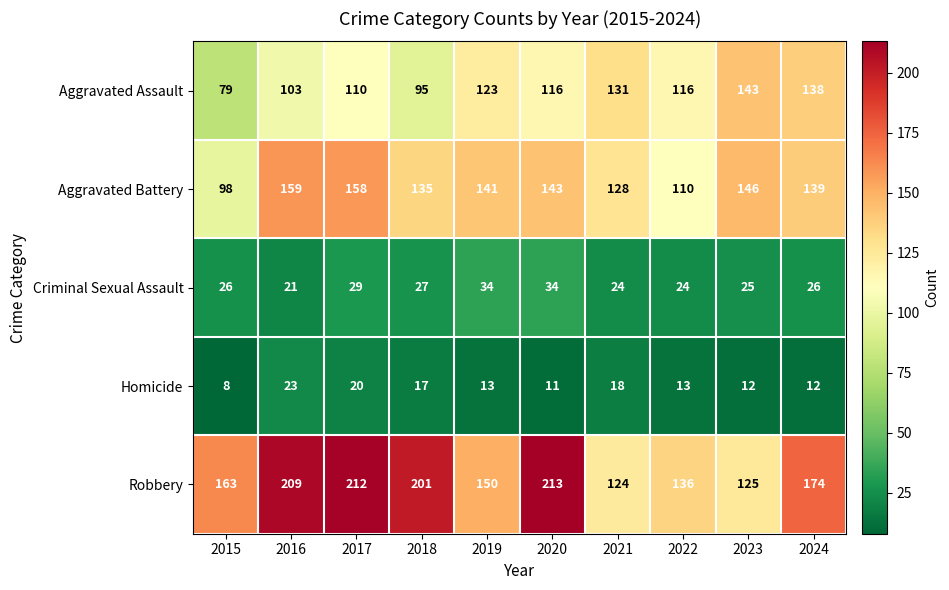

At 2023, list the series in order from largest to smallest.

Aggravated Battery, Aggravated Assault, Robbery, Criminal Sexual Assault, Homicide